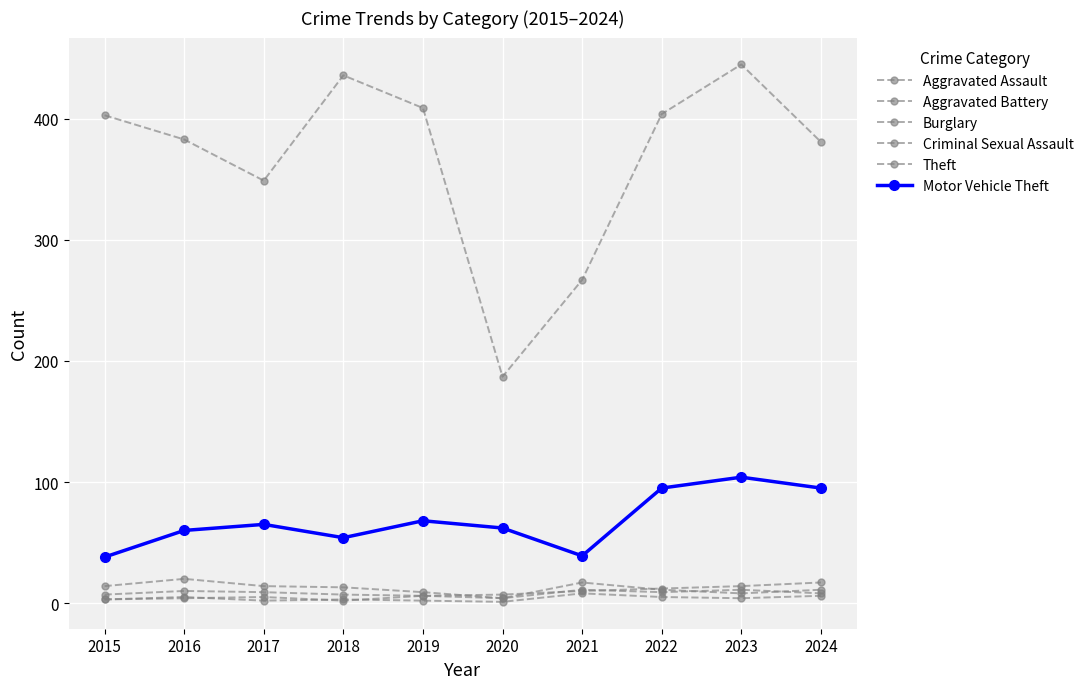

Reading right to left, extract all data points from this chart.

Aggravated Assault: 17	14	12	10	7	6	7	9	10	7
Aggravated Battery: 8	11	9	11	4	6	2	5	4	3
Burglary: 11	8	11	17	4	9	13	14	20	14
Criminal Sexual Assault: 6	4	5	8	1	2	3	2	5	3
Theft: 381	445	404	267	187	409	436	349	383	403
Motor Vehicle Theft: 95	104	95	39	62	68	54	65	60	38